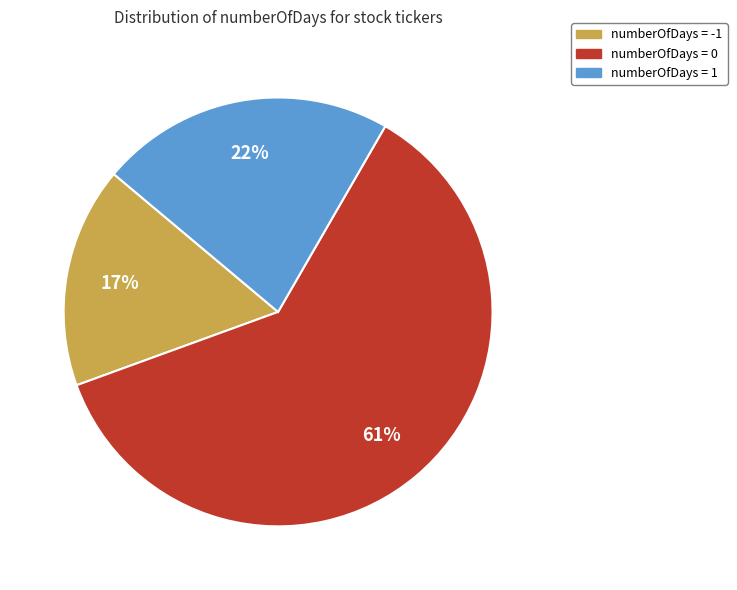

What is the largest slice in the pie chart?

numberOfDays = 0